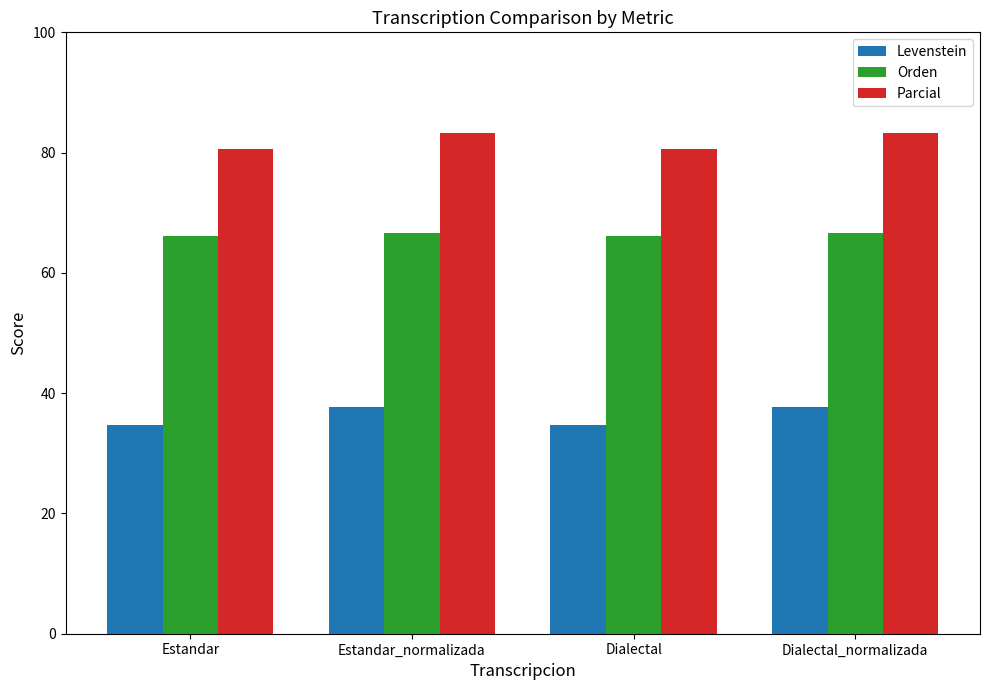

What is the lowest value of the Orden series?

66.2